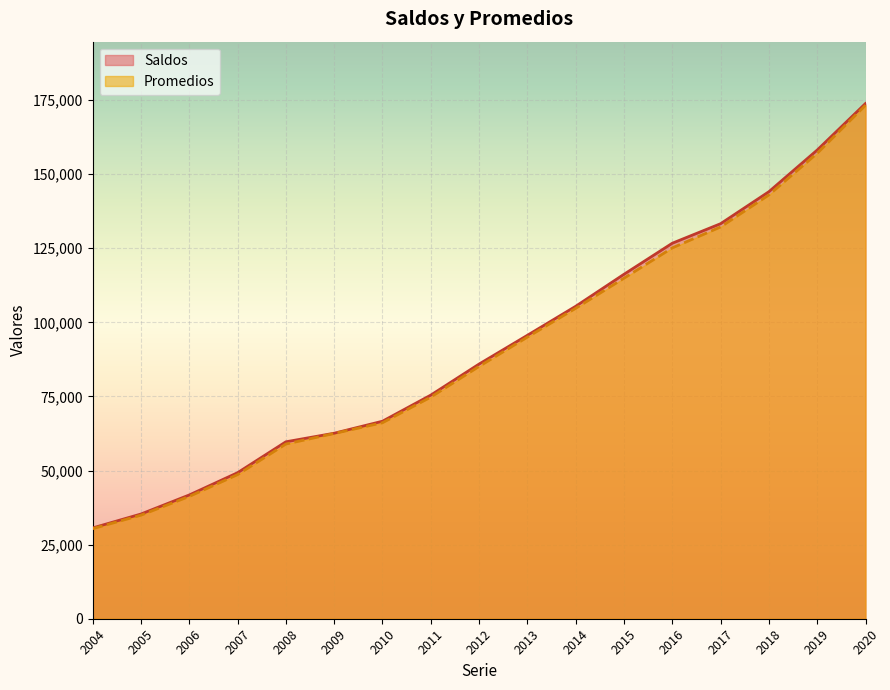

What is the difference between the Saldos values at 2010 and 2012?

19287